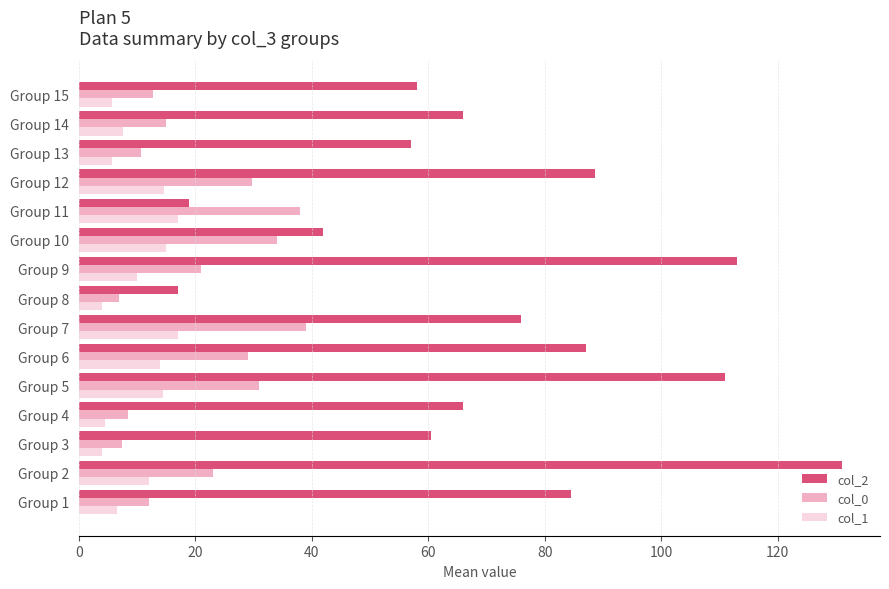

What is the smallest value displayed?

4.0